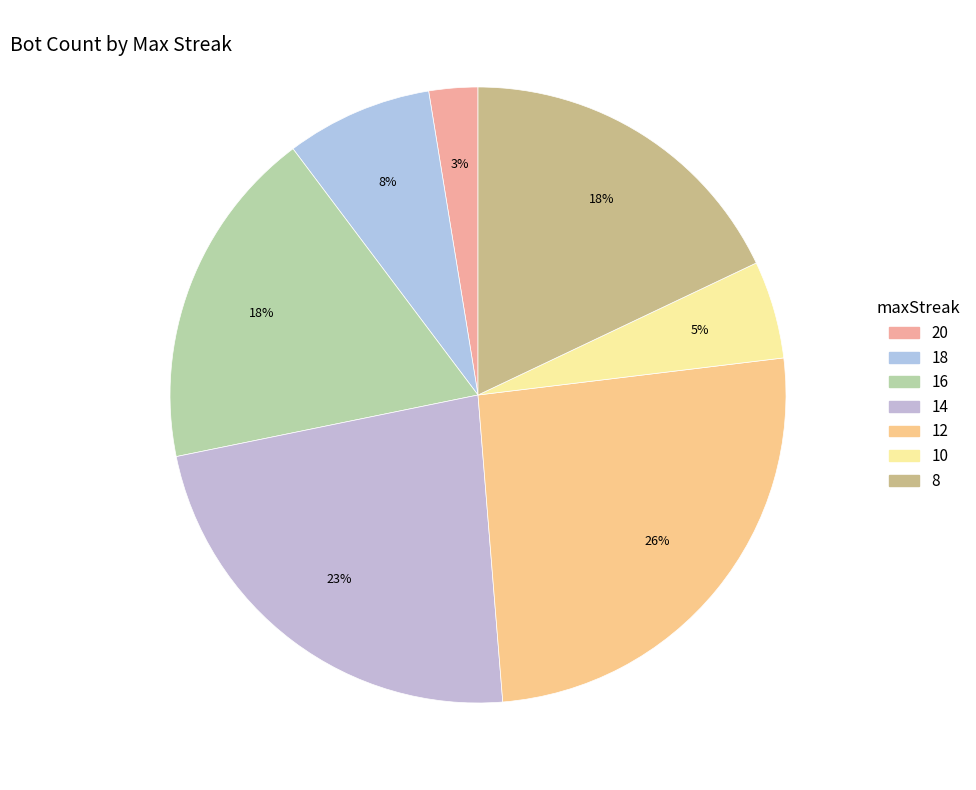

Does 14 represent more than half of the total?

No